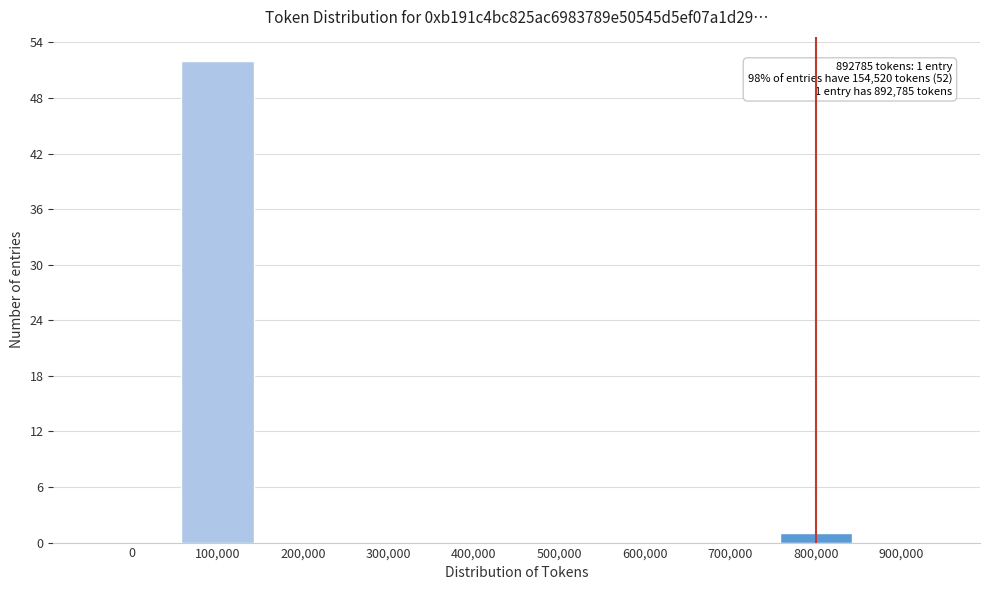

Reading left to right, what are all the values shown in this chart?

0=0	100,000=52	200,000=0	300,000=0	400,000=0	500,000=0	600,000=0	700,000=0	800,000=1	900,000=0